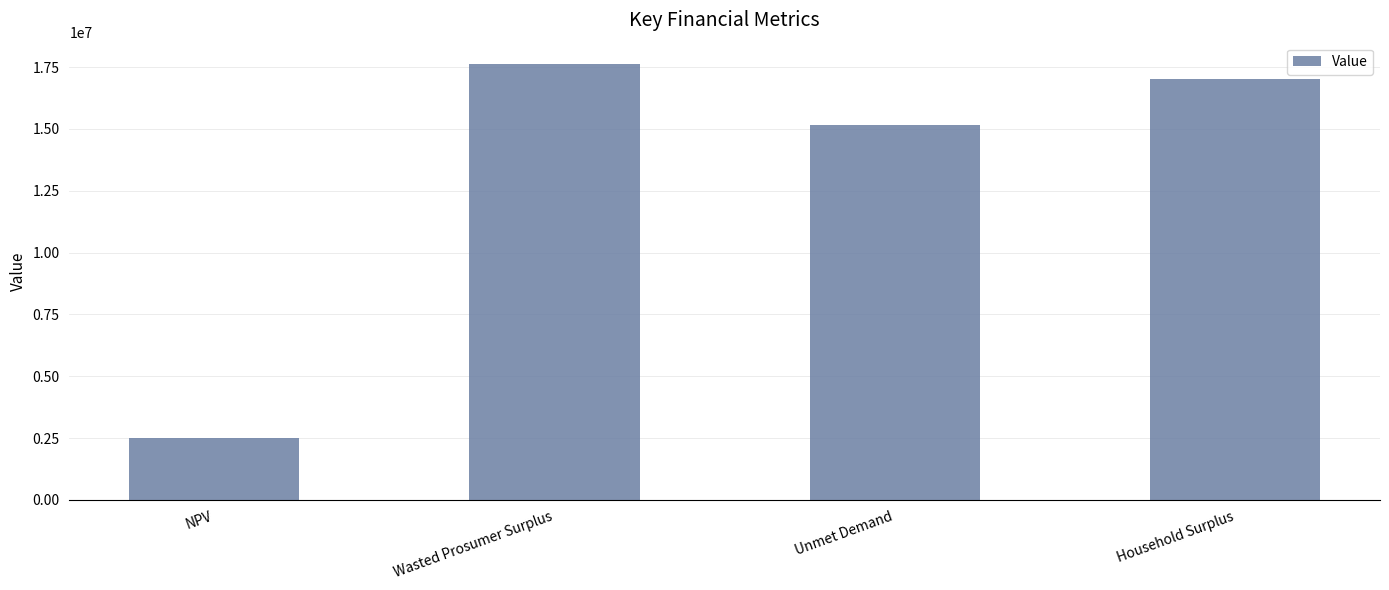

What is the average value?

13065106.1